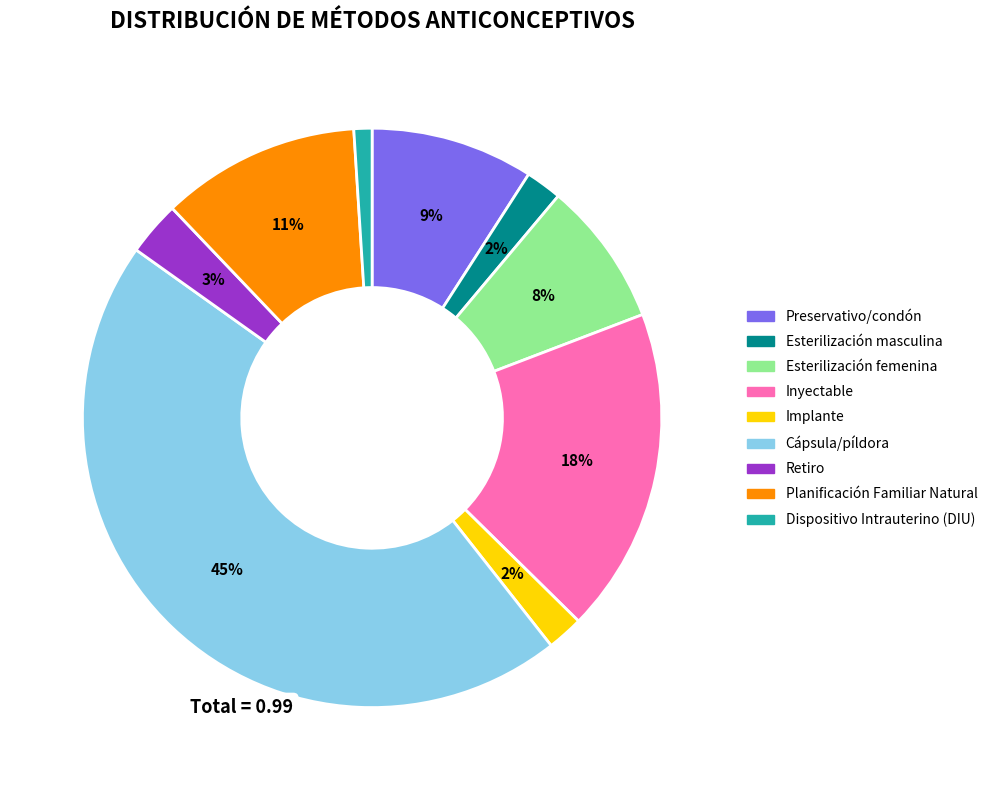

What is the largest slice in the pie chart?

Cápsula/píldora